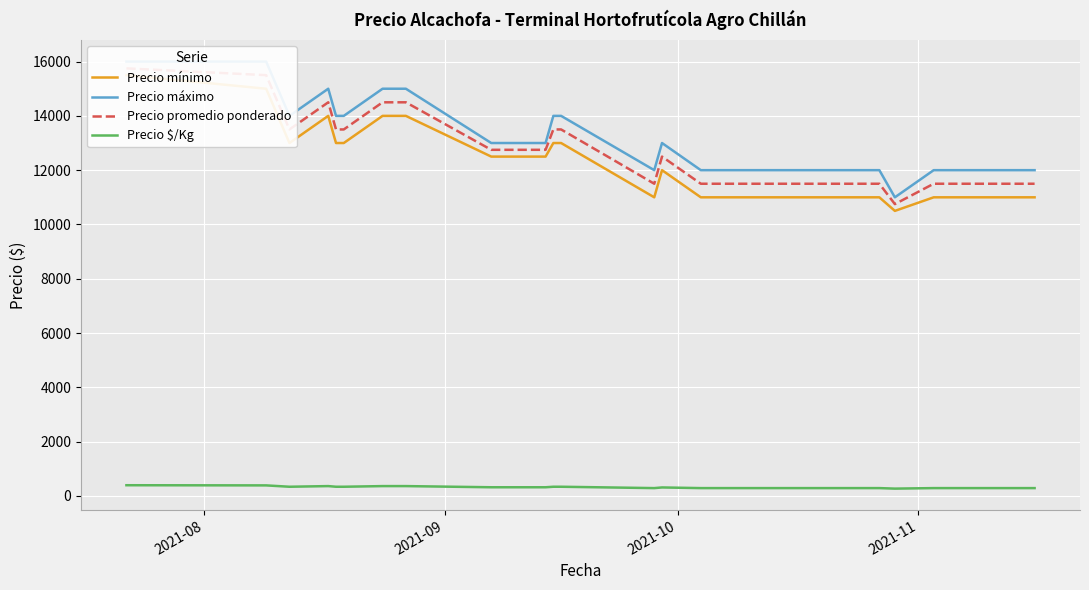

What is the minimum value shown in the chart?

269